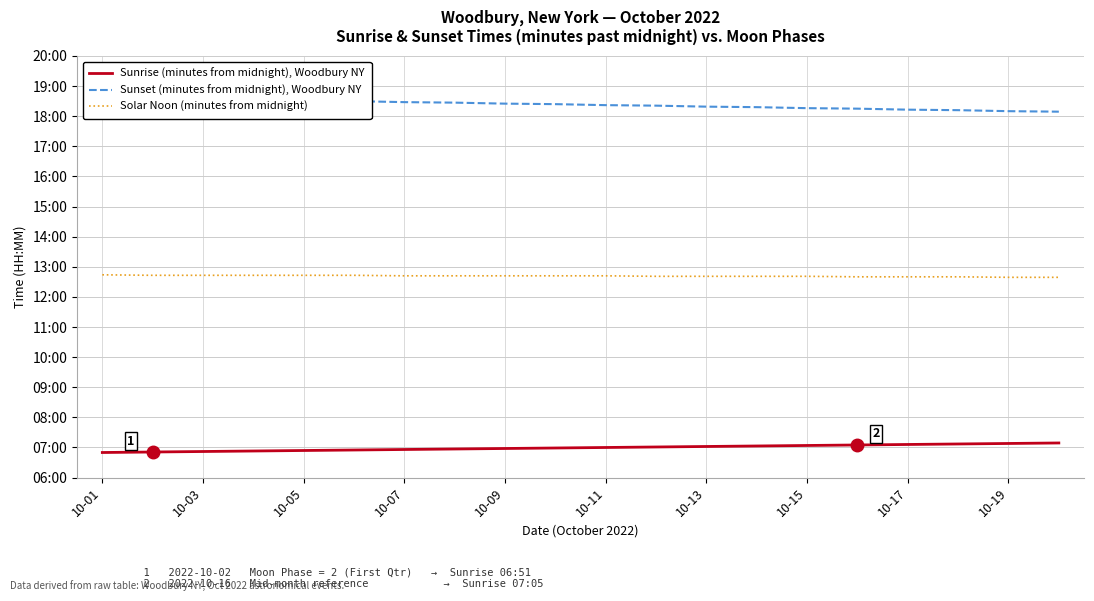

How many values in the Solar Noon (minutes from midnight) series are below 762?

9